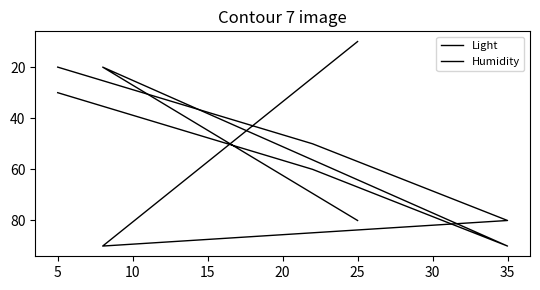

How many values in the Light series exceed 50?

2